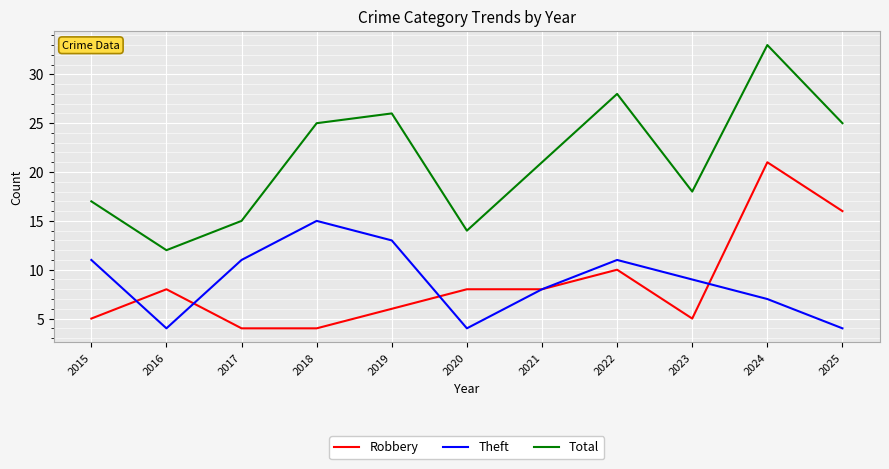

Where does the Theft series first go above 9?

2015